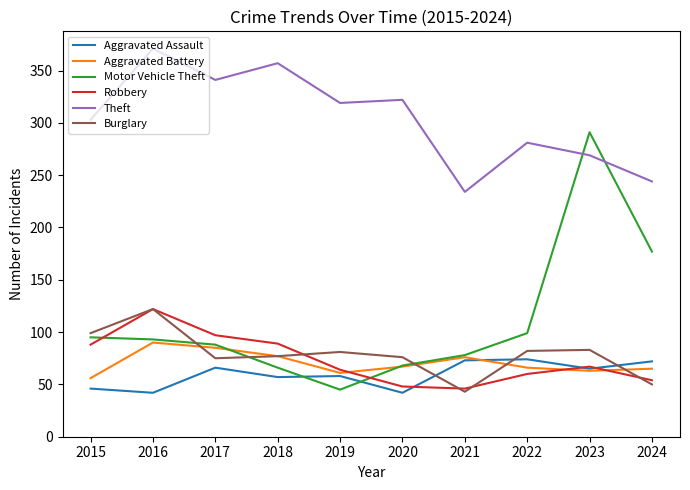

True or false: Burglary and Theft cross at least once.

False